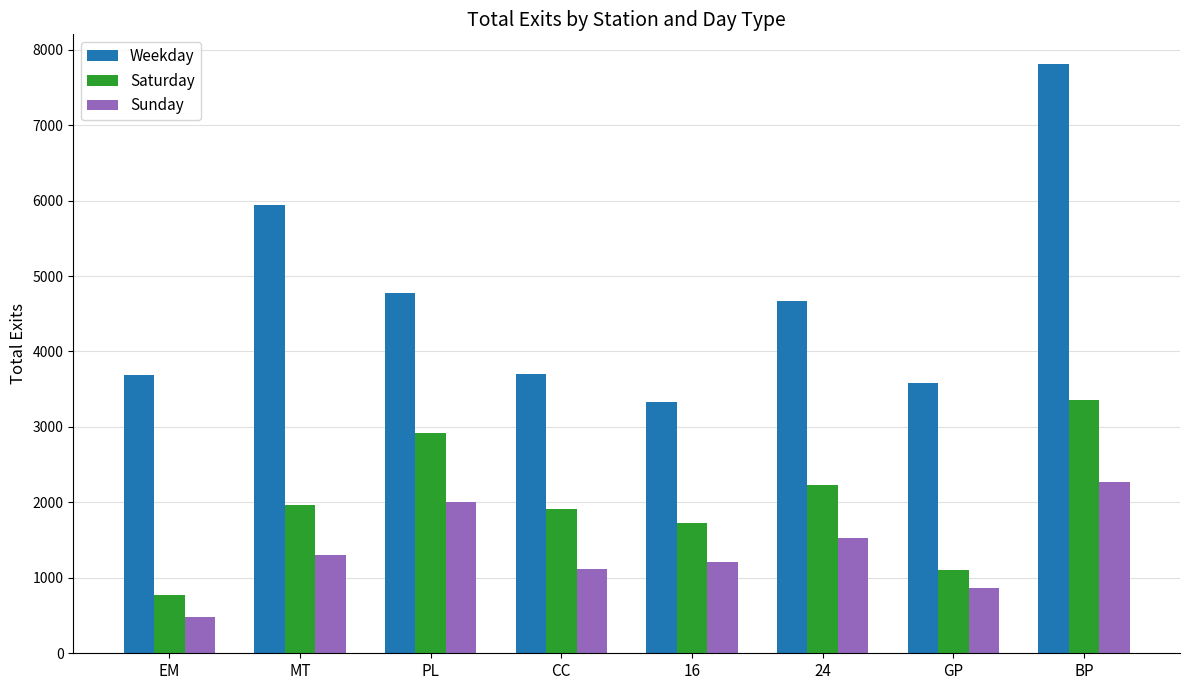

How many data points does each series have?

8